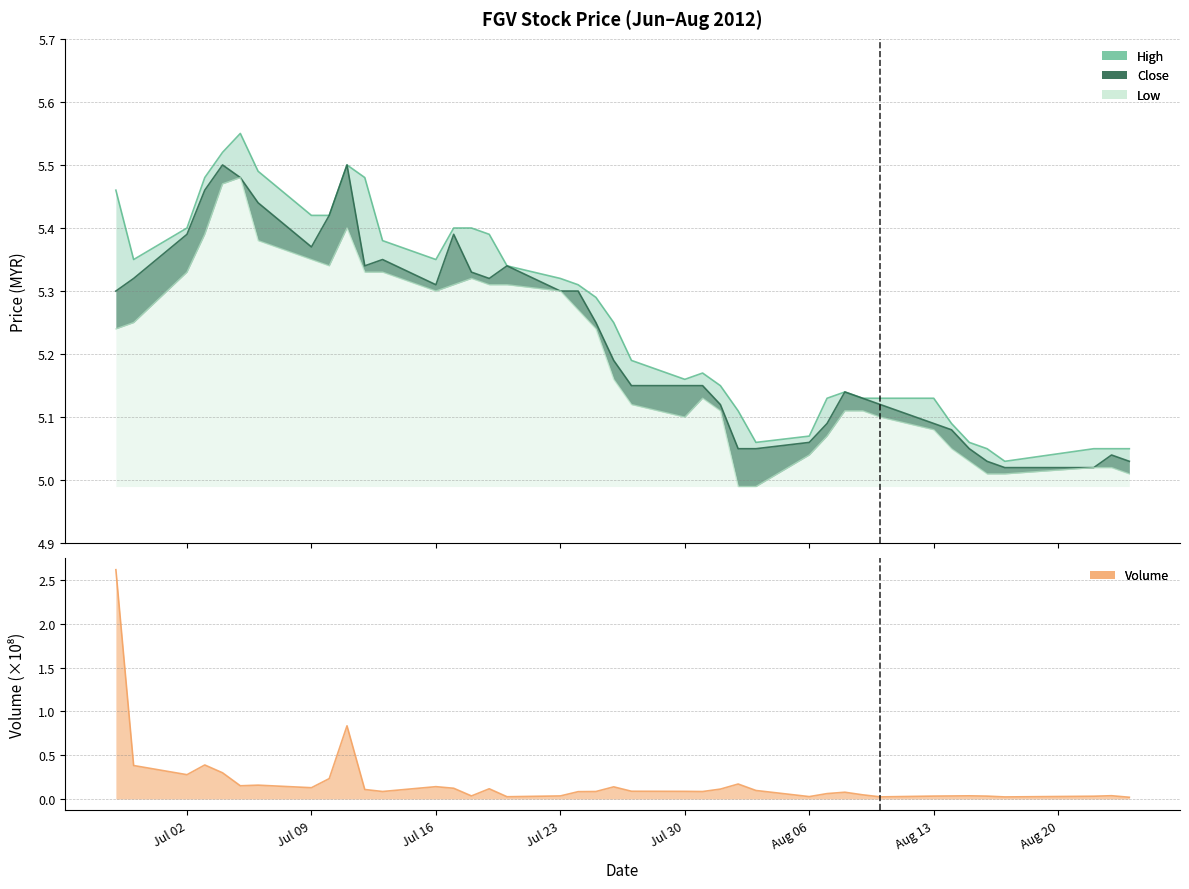

How many lines are shown in the chart?

3